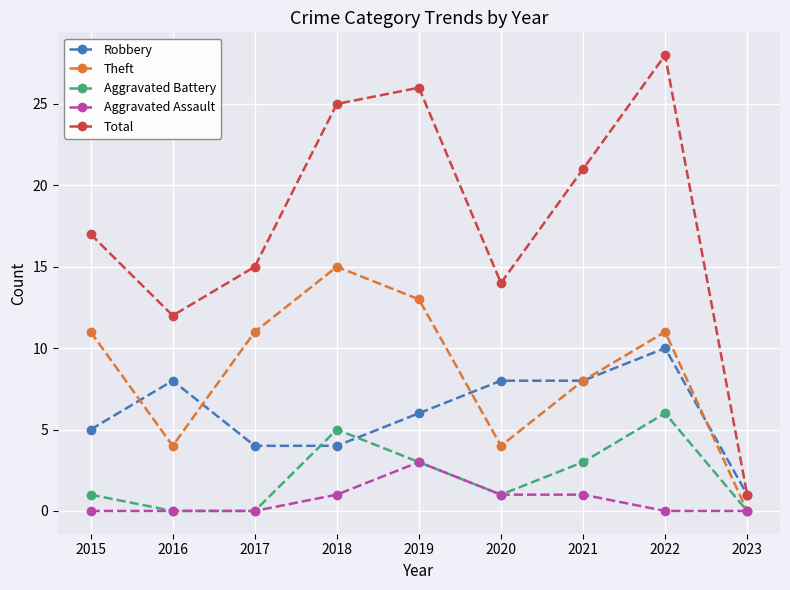

Count the Aggravated Assault values in the range 0 to 1.

8